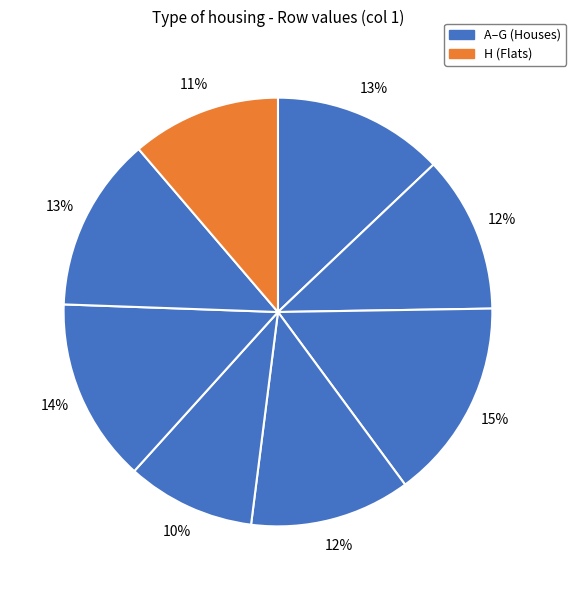

What is the largest slice in the pie chart?

C